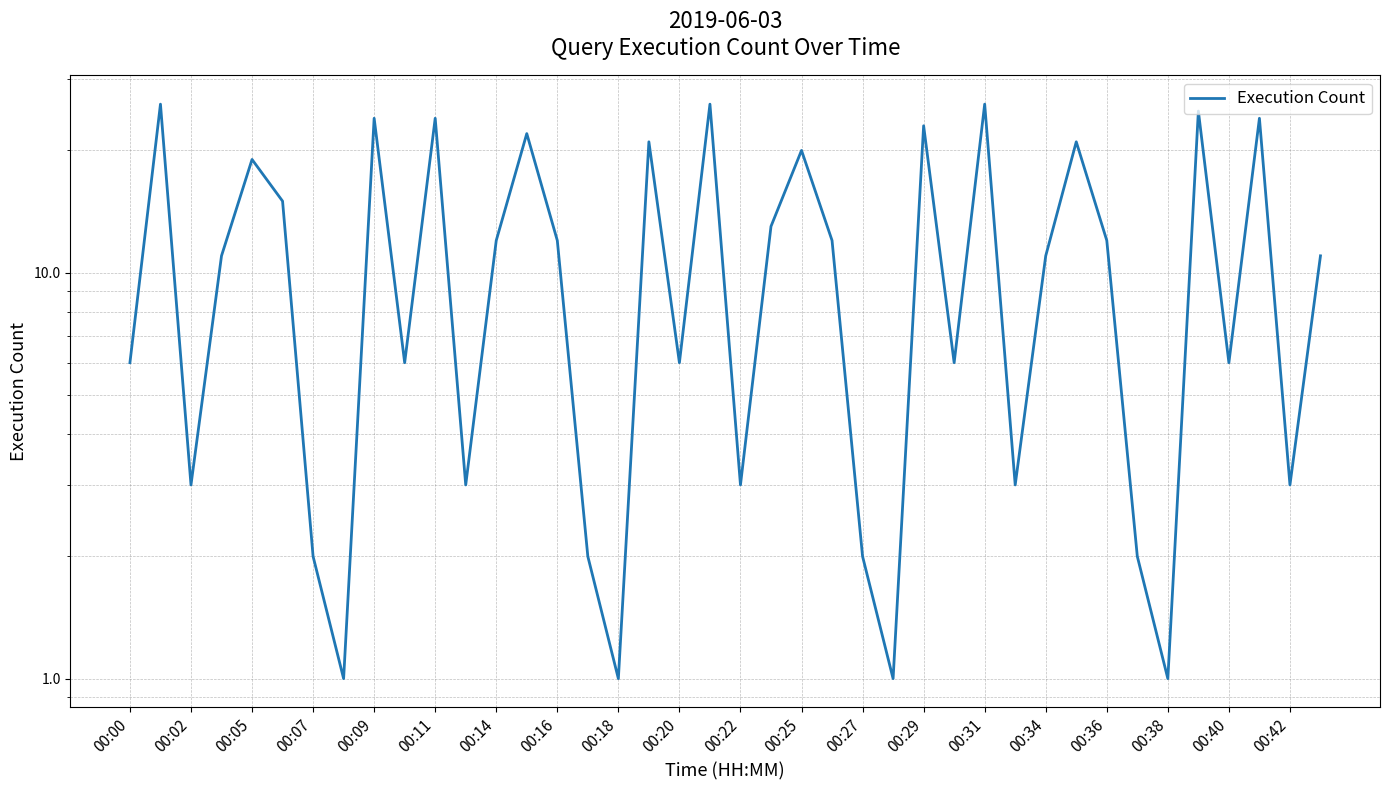

Where is the data nearest to the value 13?

21